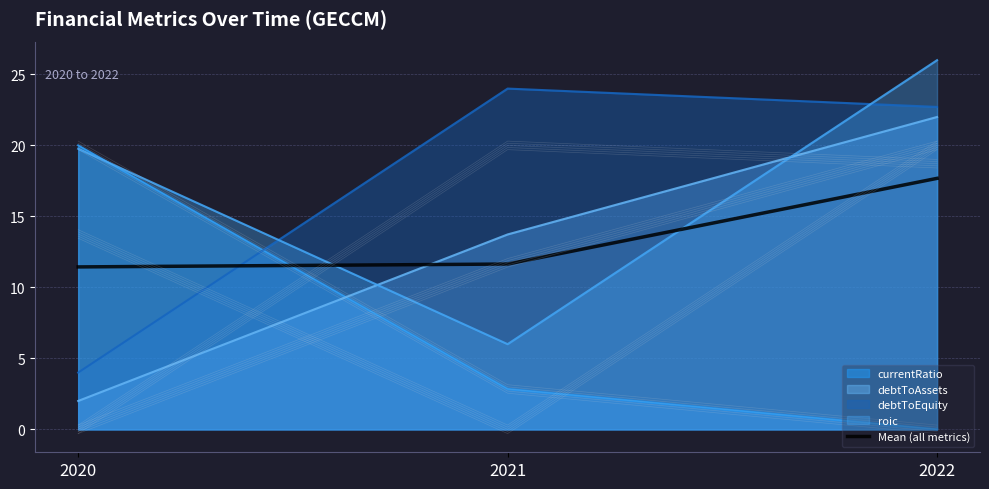

Reading left to right, transcribe all the data shown in this chart.

11.4	11.6	17.7